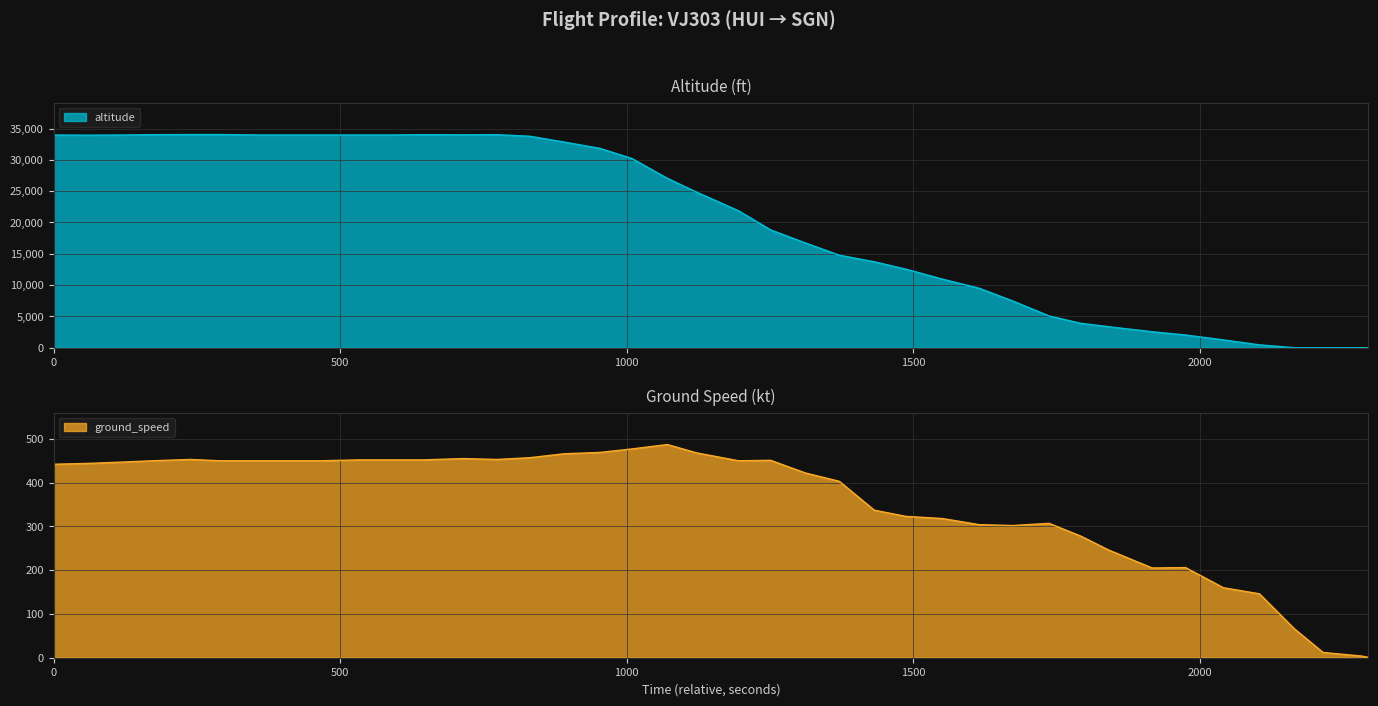

How many data points in altitude are above 24850?

19